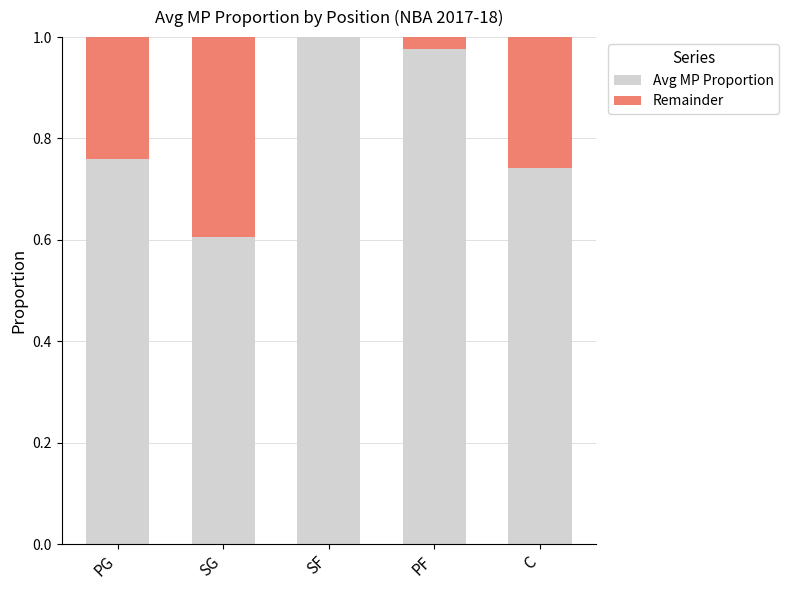

The Avg MP Proportion series shows 0.6 at SG. True or false?

True